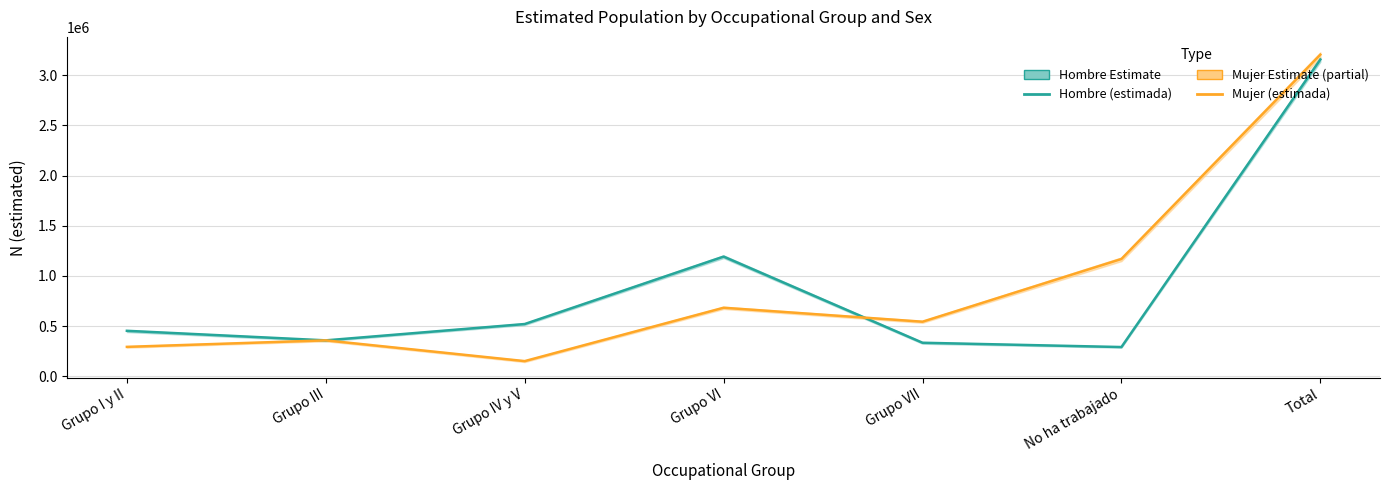

How many values in the Hombre (estimada) series exceed 454161?

3